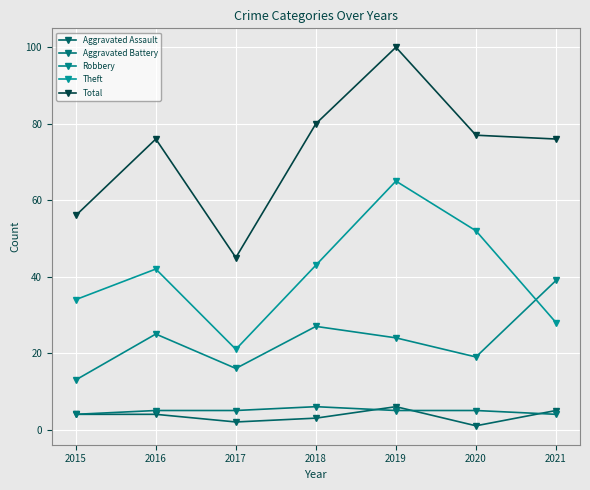

Reading left to right, what are all the values shown in this chart?

Aggravated Assault: 4	4	2	3	6	1	5
Aggravated Battery: 4	5	5	6	5	5	4
Robbery: 13	25	16	27	24	19	39
Theft: 34	42	21	43	65	52	28
Total: 56	76	45	80	100	77	76